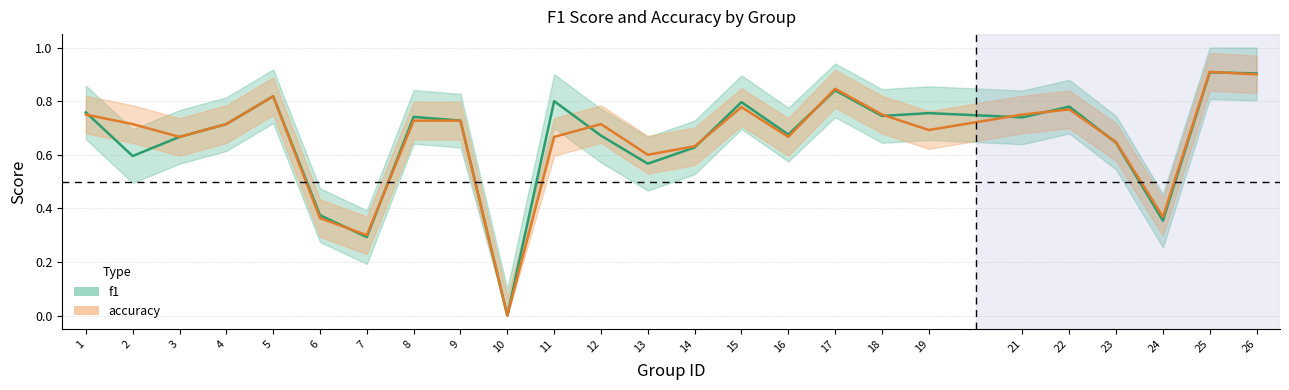

What is the total value across all series at 14?

1.3